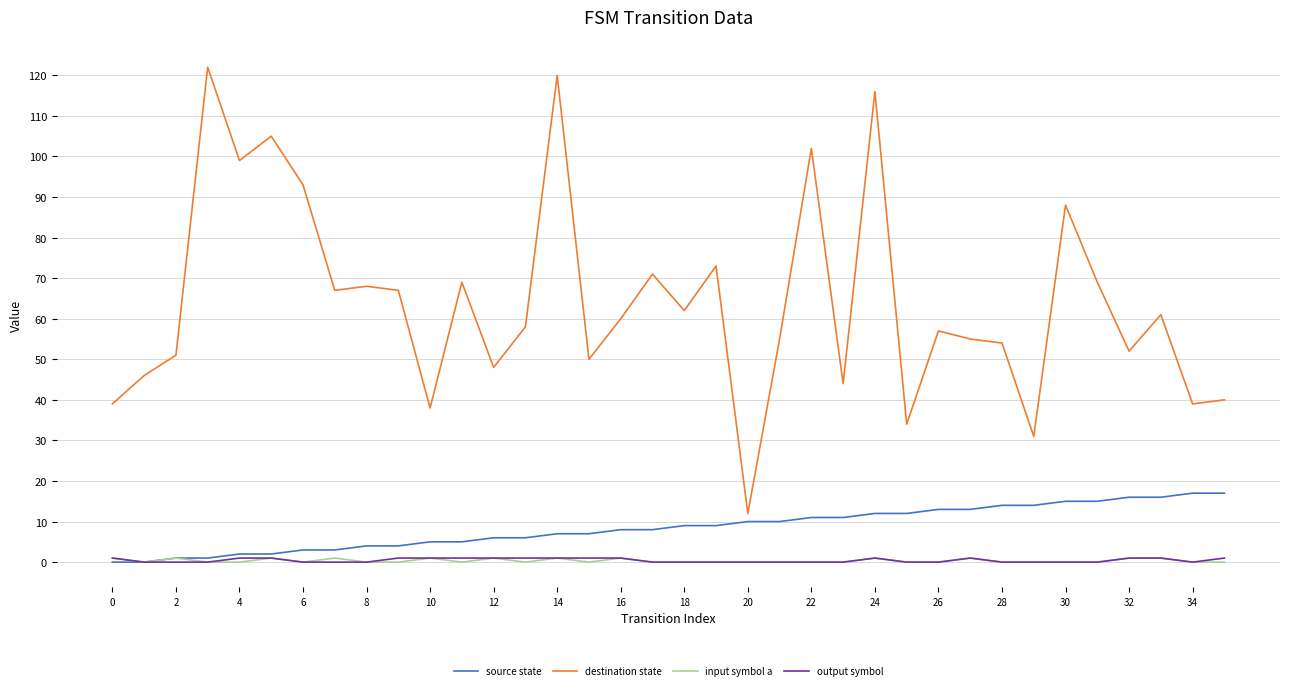

Which series has the widest spread of values?

destination state